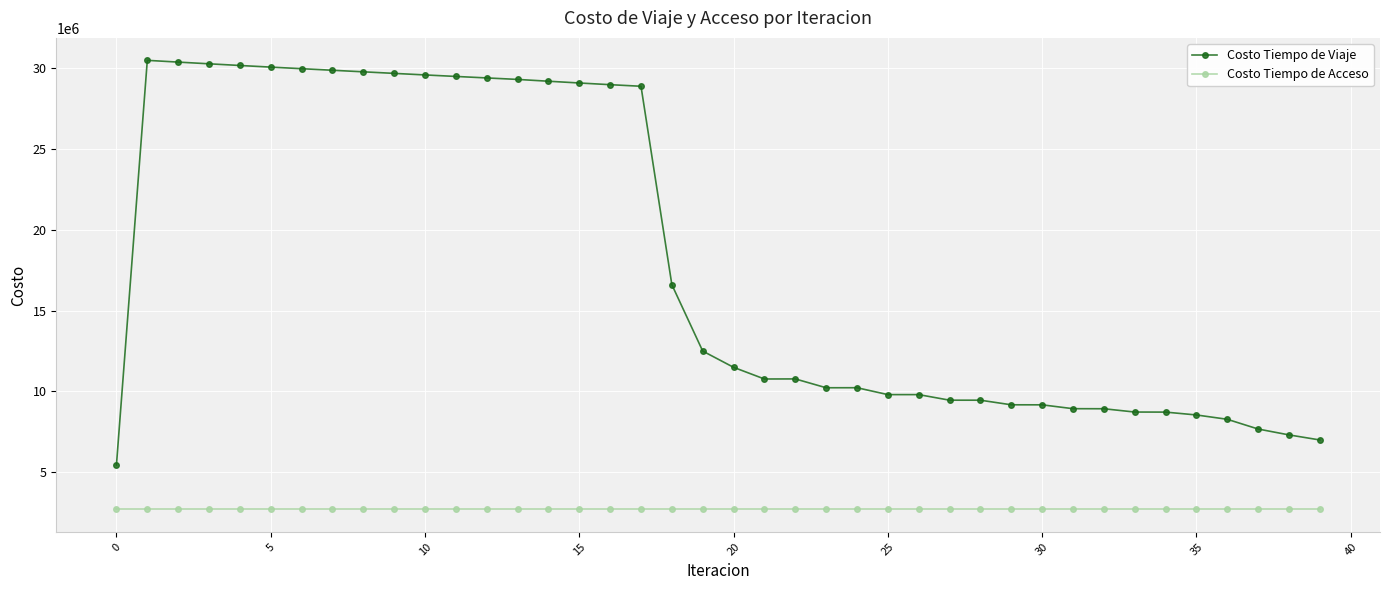

What is the difference between the maximum and second lowest values in the Costo Tiempo de Viaje series?

23504608.1